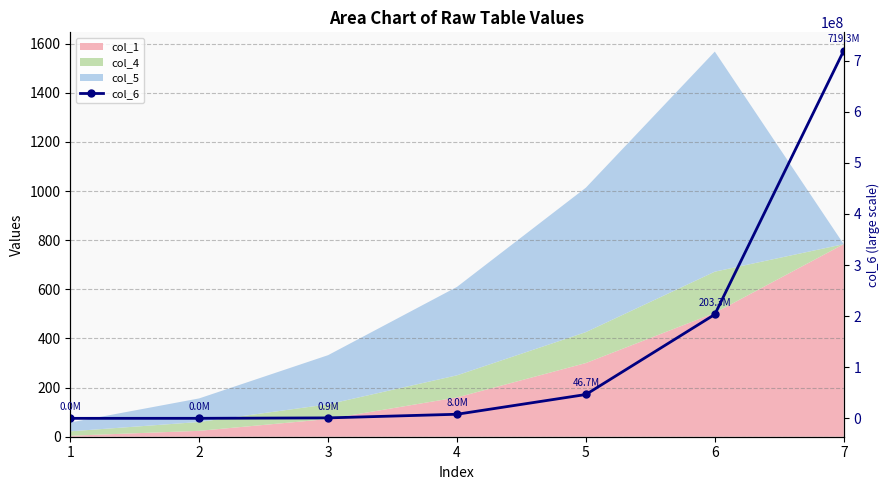

How many data points are less than 8000000?

3